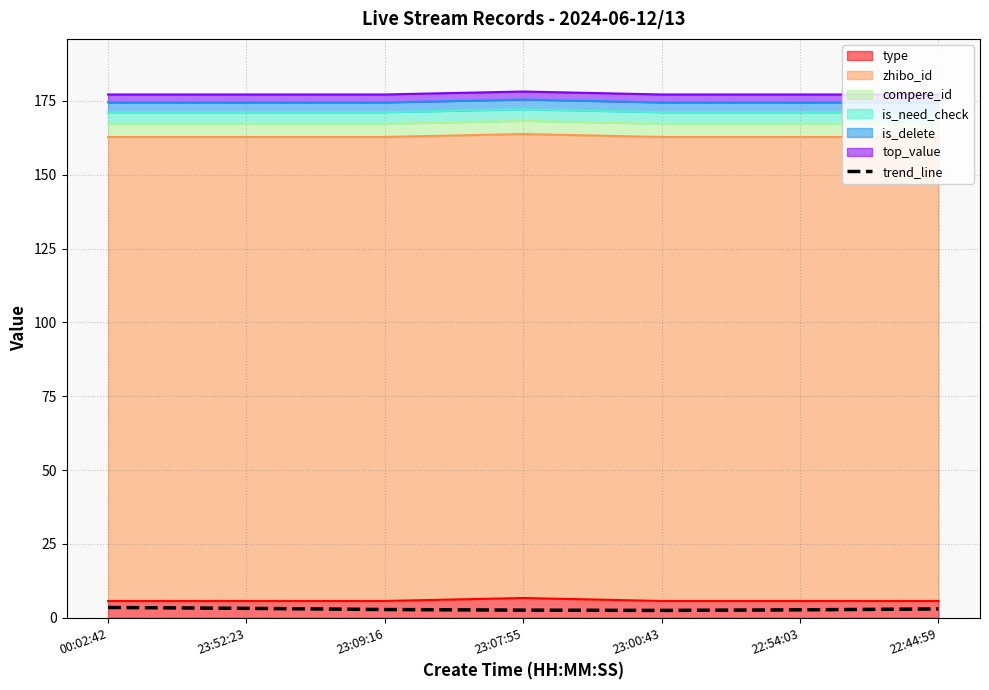

True or false: the data shows 5.0 at 23:09:16.

False